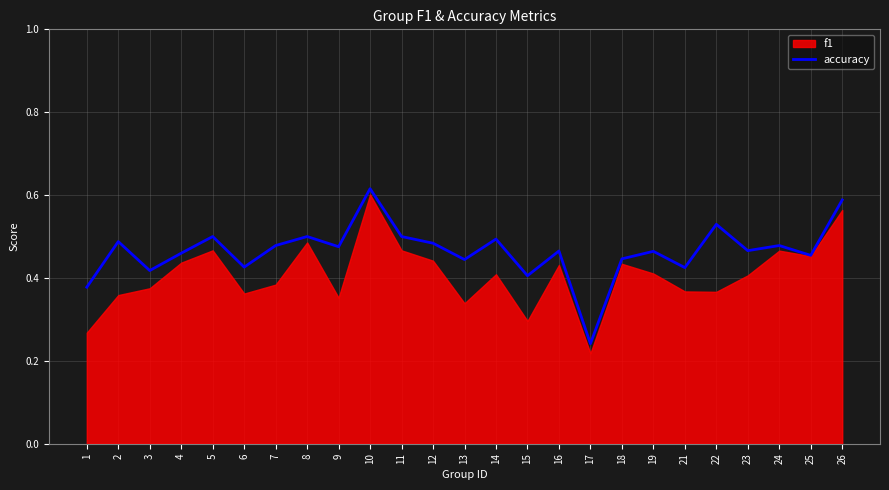

Reading left to right, what are all the values shown in this chart?

0.4	0.5	0.4	0.5	0.5	0.4	0.5	0.5	0.5	0.6	0.5	0.5	0.4	0.5	0.4	0.5	0.2	0.4	0.5	0.4	0.5	0.5	0.5	0.5	0.6